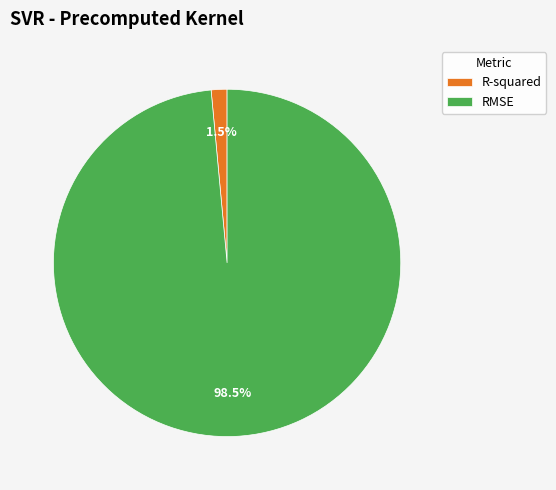

Rank the categories by value from highest to lowest.

RMSE, R-squared